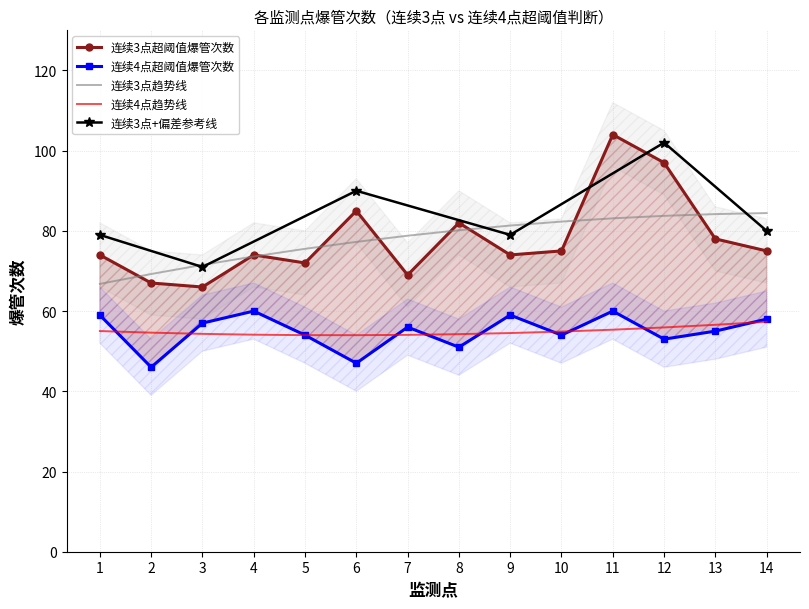

True or false: 连续4点趋势线 has a value of 36.2 at 3.

False